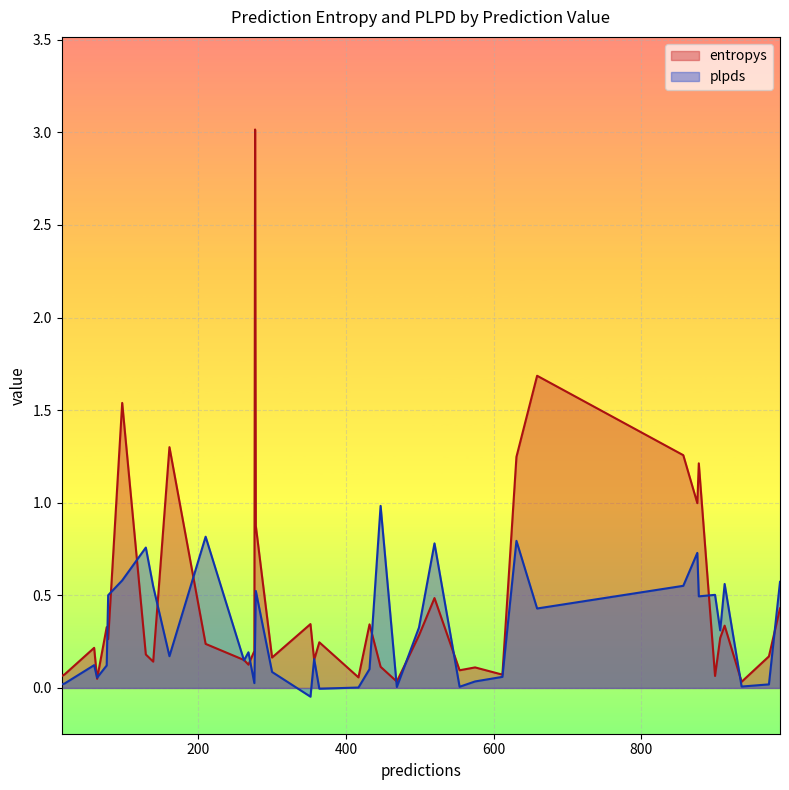

Reading right to left, transcribe all the data shown in this chart.

entropys: 262=0.2	78=0.3	76=0.3	63=0.0	139=0.1	520=0.5	913=0.3	210=0.2	876=1.0	612=0.1	447=0.1	973=0.2	631=1.2	575=0.1	352=0.3	936=0.0	988=0.4	59=0.2	357=0.2	857=1.3	268=0.1	15=0.1	278=0.9	97=1.5	276=0.2	878=1.2	499=0.3	907=0.3	469=0.0	277=3.0	554=0.1	900=0.1	300=0.2	161=1.3	19=0.1	432=0.3	659=1.7	364=0.2	129=0.2	417=0.1
plpds: 262=0.1	78=0.5	76=0.1	63=0.1	139=0.5	520=0.8	913=0.6	210=0.8	876=0.7	612=0.1	447=1.0	973=0.0	631=0.8	575=0.0	352=-0.0	936=0.0	988=0.6	59=0.1	357=0.2	857=0.6	268=0.2	15=0.0	278=0.5	97=0.6	276=0.0	878=0.5	499=0.3	907=0.3	469=0.0	277=0.3	554=0.0	900=0.5	300=0.1	161=0.2	19=0.0	432=0.1	659=0.4	364=-0.0	129=0.8	417=0.0